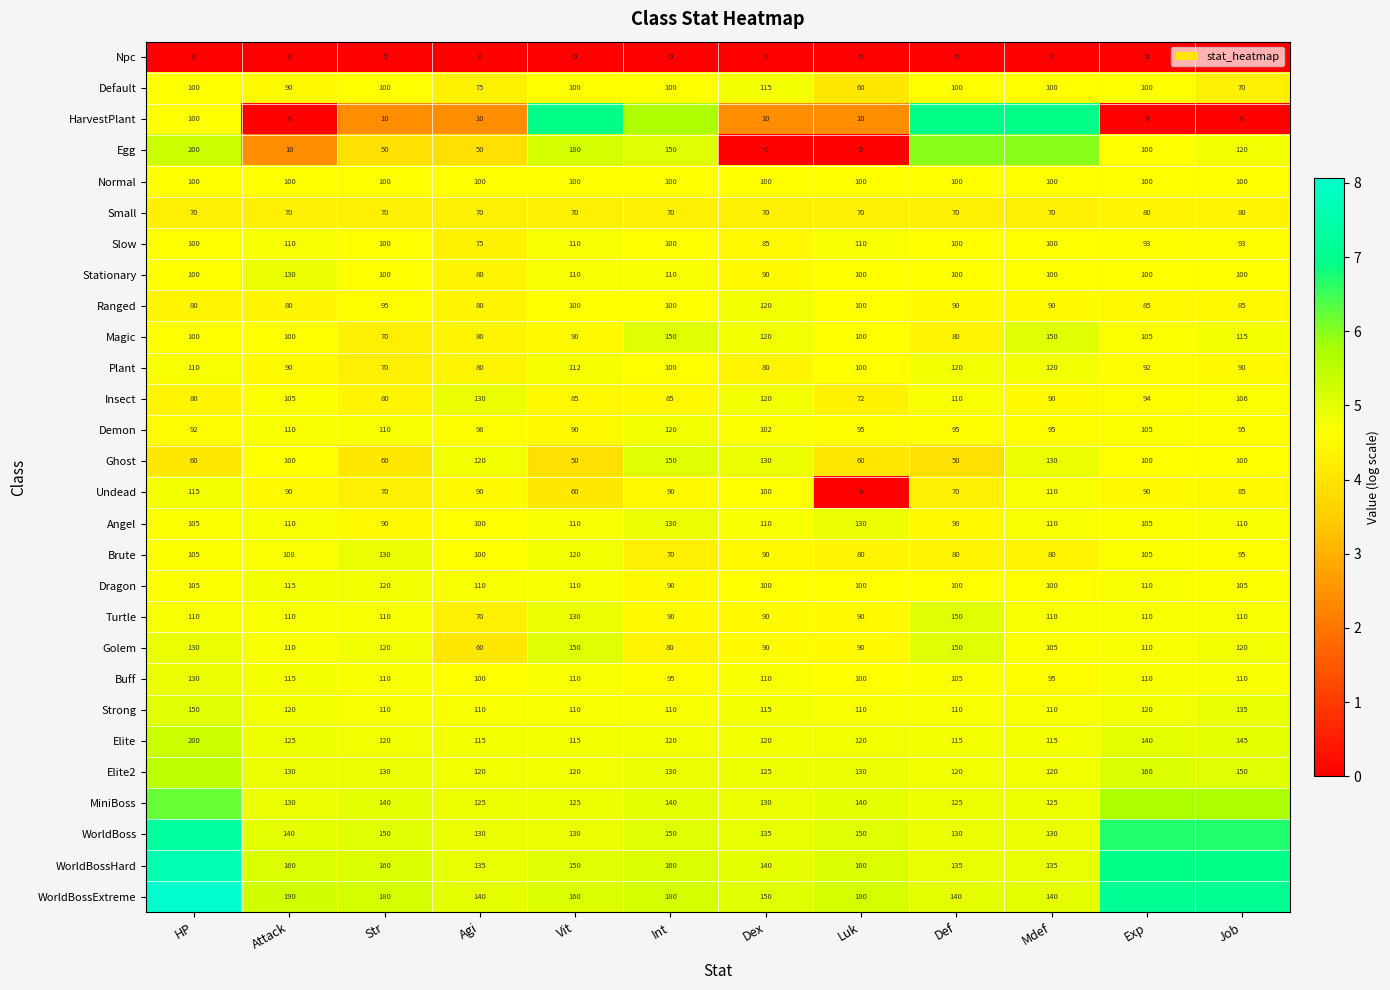

Is the value of HarvestPlant at Dex greater than the value of Buff at Luk?

No